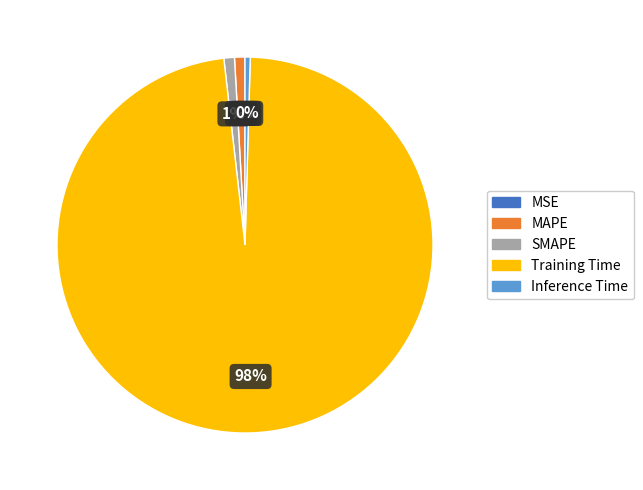

Is it true that Inference Time is 6% of the pie?

False